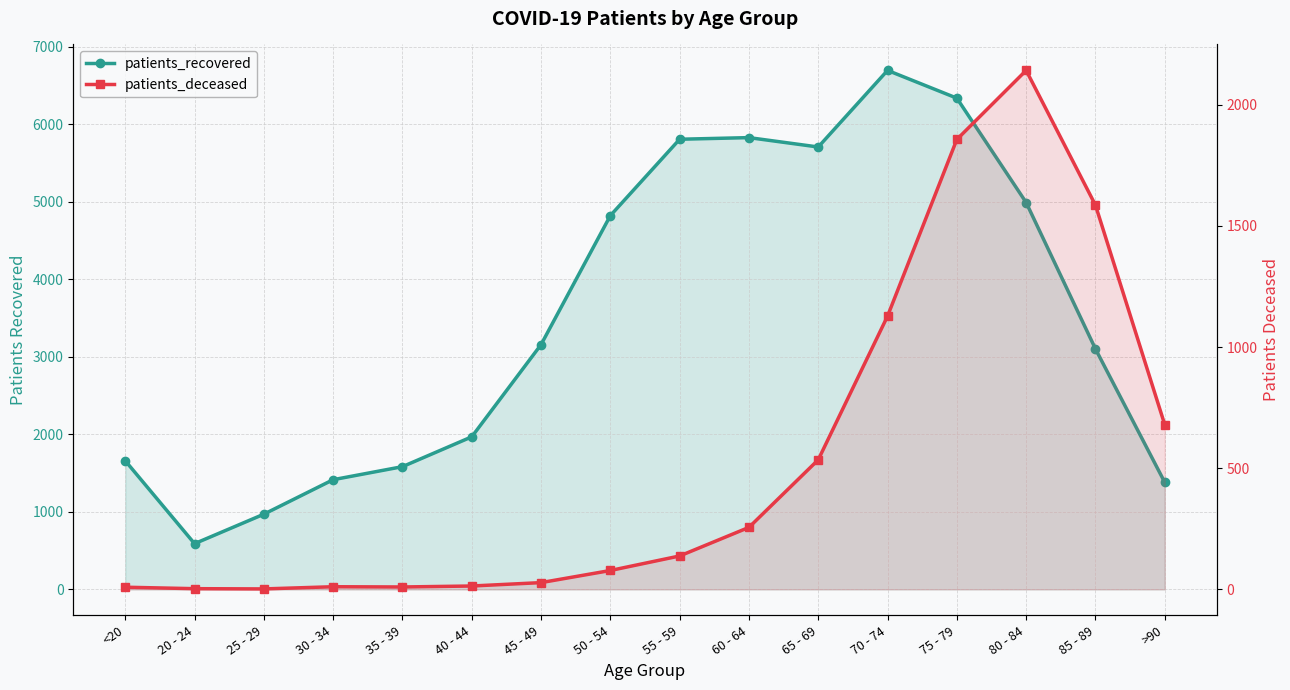

Reading right to left, list all the values displayed in this chart.

patients_recovered: 1381	3102	4990	6336	6694	5706	5827	5806	4821	3157	1968	1583	1415	970	590	1659
patients_deceased: 680	1586	2142	1857	1128	535	256	138	78	28	14	10	11	2	3	9